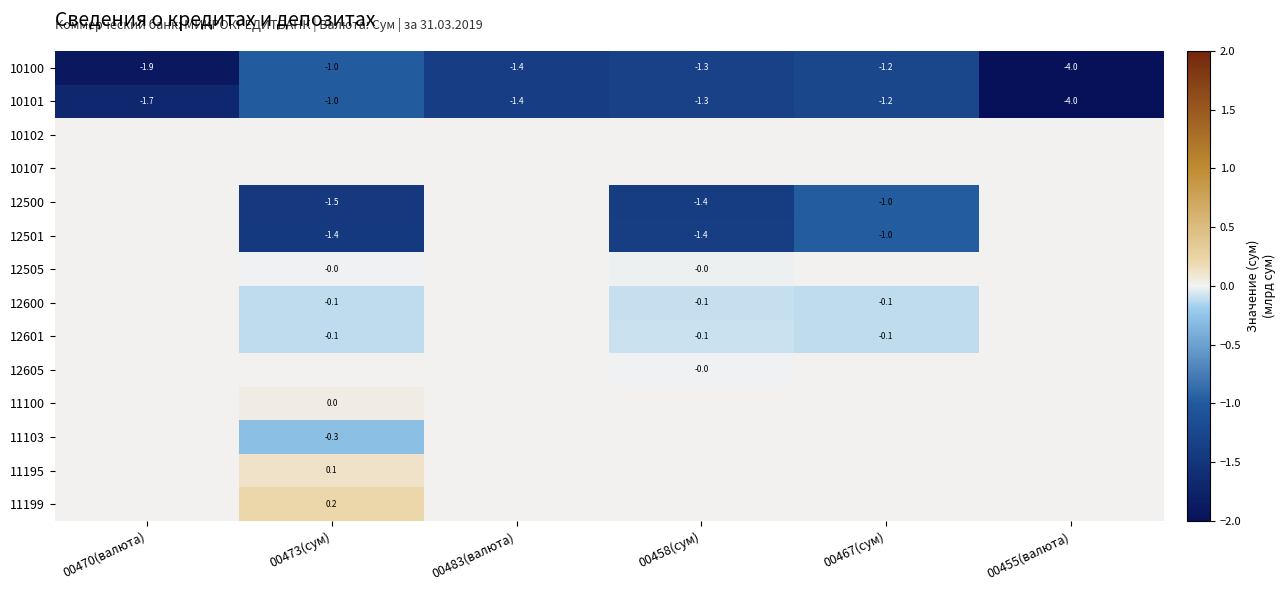

Between 00473(сум) and 00455(валюта), which is larger?

00473(сум)